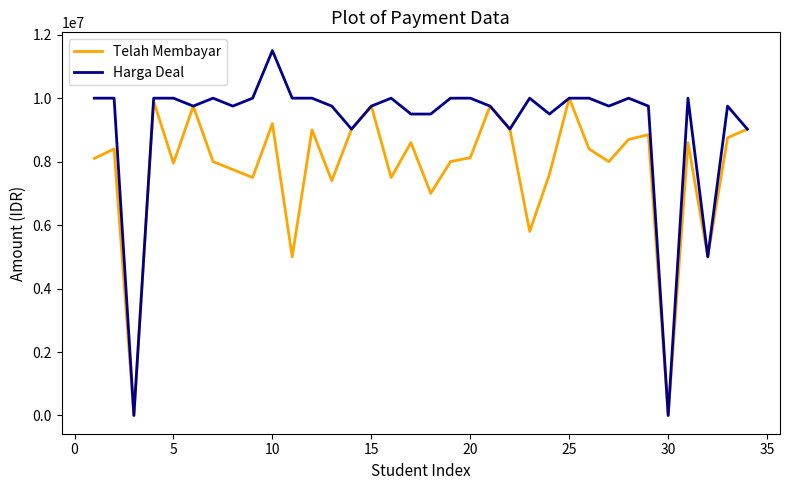

Which series has the largest total across all categories?

Harga Deal